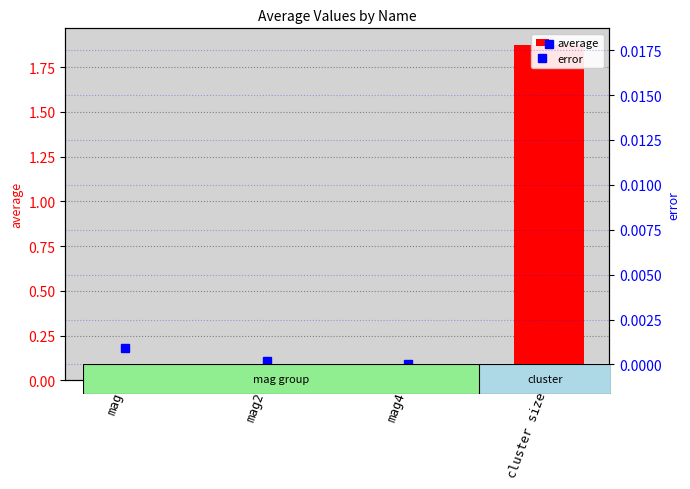

Rank the series at mag4 from highest to lowest value.

average, error